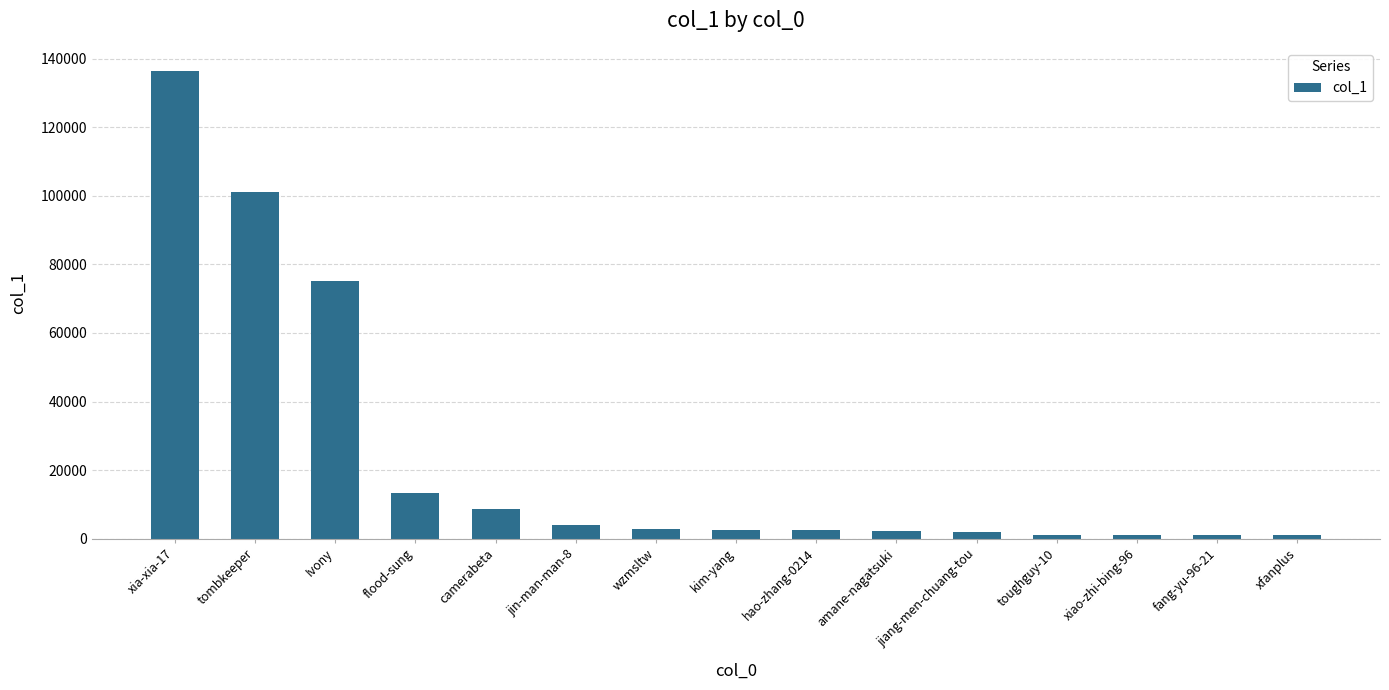

What is the value of the 1st bar from the left?

136374